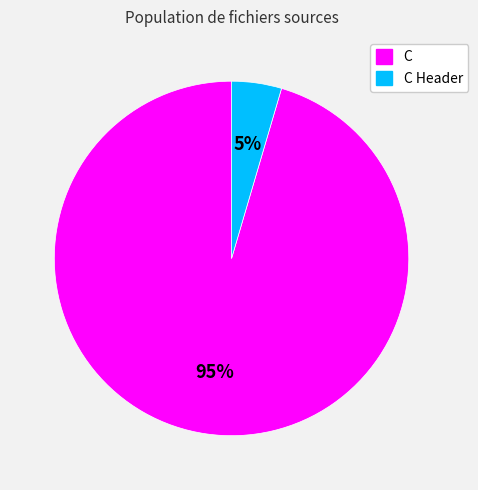

Rank the categories by value from lowest to highest.

C Header, C